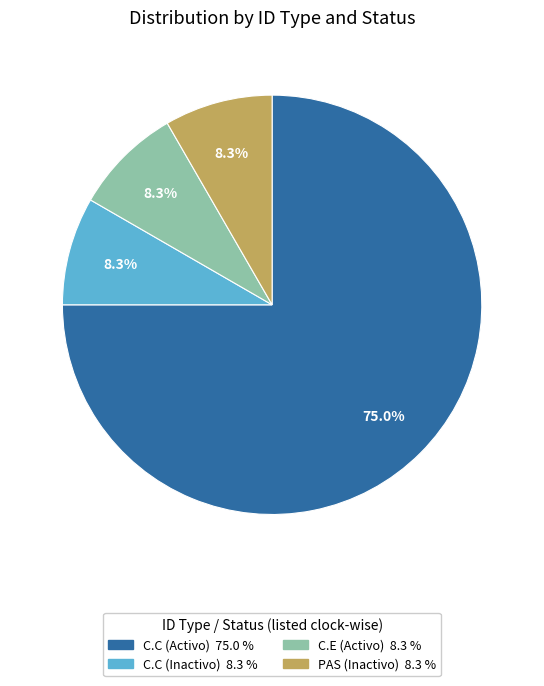

How many slices are in this pie chart?

4